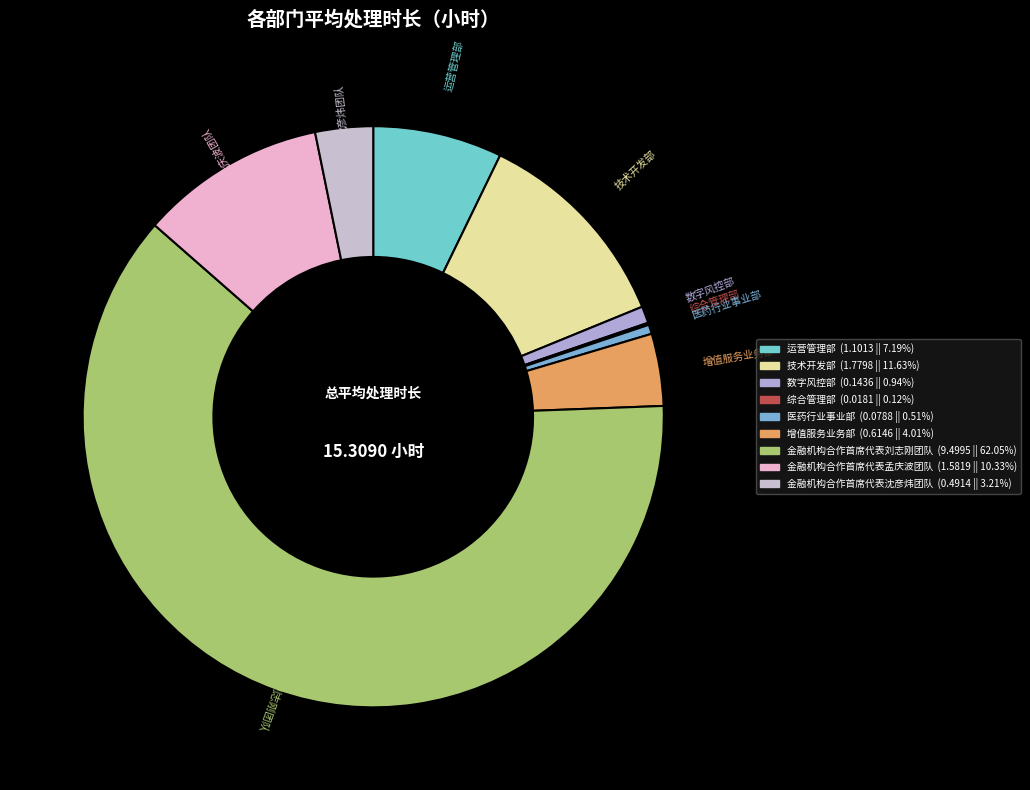

Which has a higher value, 增值服务业务部 or 技术开发部?

技术开发部